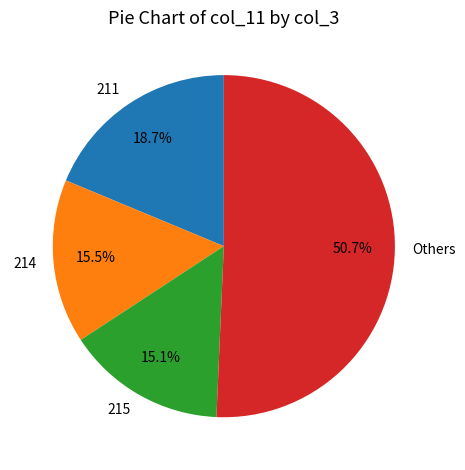

Between 214 and Others, which is larger?

Others